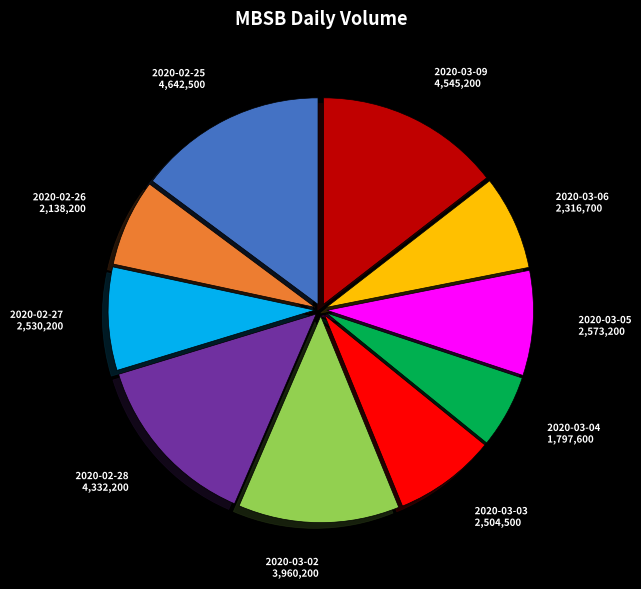

Is the sum of 2020-03-03 and 2020-03-09 greater than half?

No